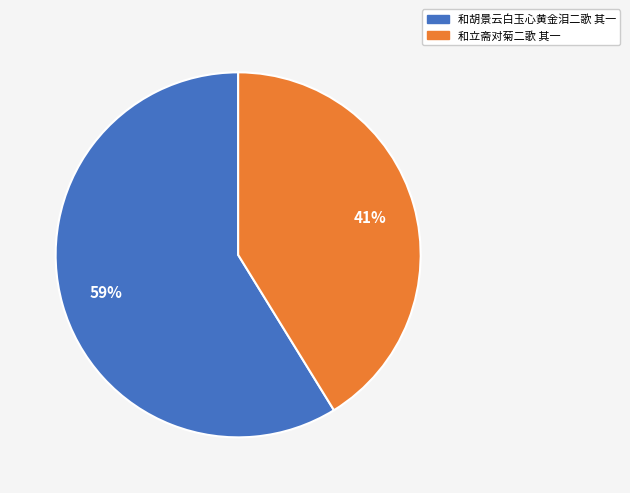

Which category has the biggest portion of the pie?

和胡景云白玉心黄金泪二歌 其一